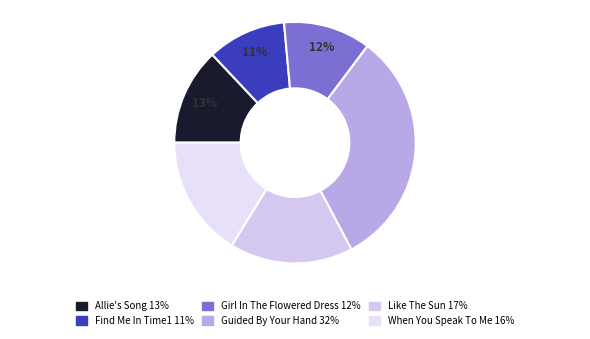

How many segments does this pie chart have?

6